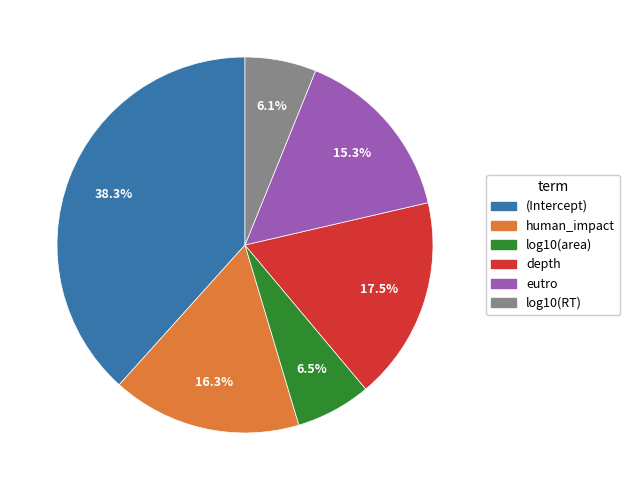

To the nearest percent, what portion does eutro represent?

15%